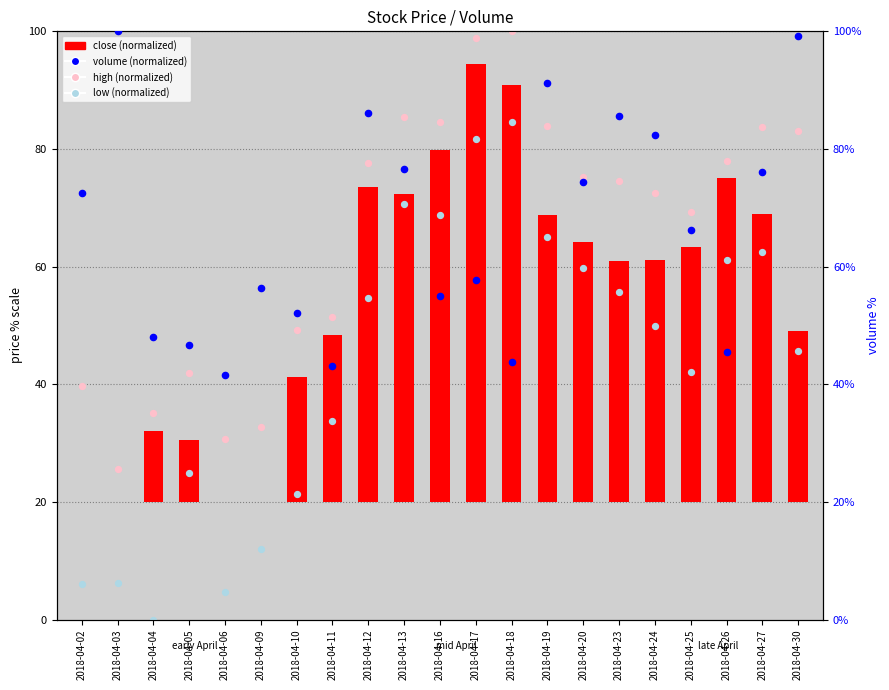

At which category is the sum across all series the highest?

2018-04-17